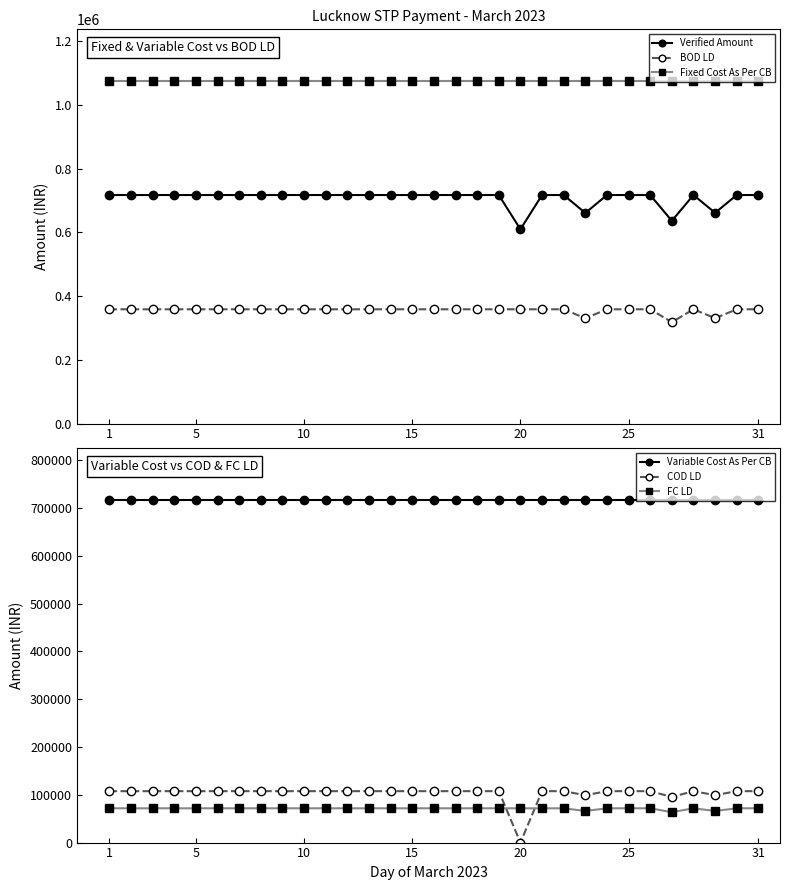

True or false: FC LD and Fixed Cost As Per CB intersect in this chart.

False